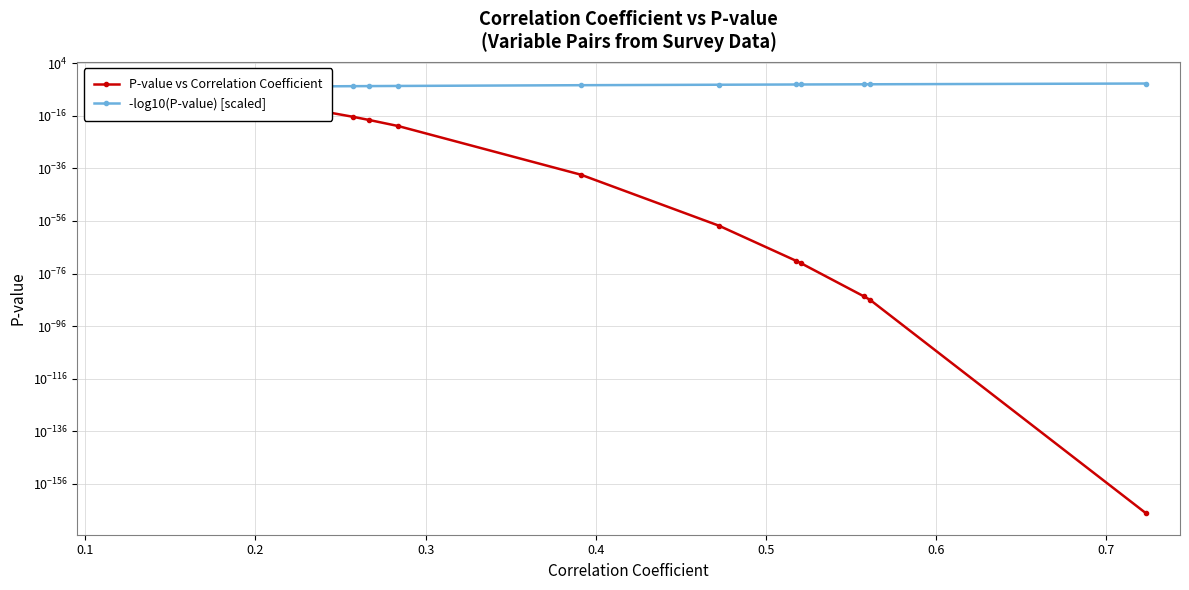

Is the value of -log10(P-value) [scaled] at 0.2 greater than the value of P-value vs Correlation Coefficient at 20?

Yes